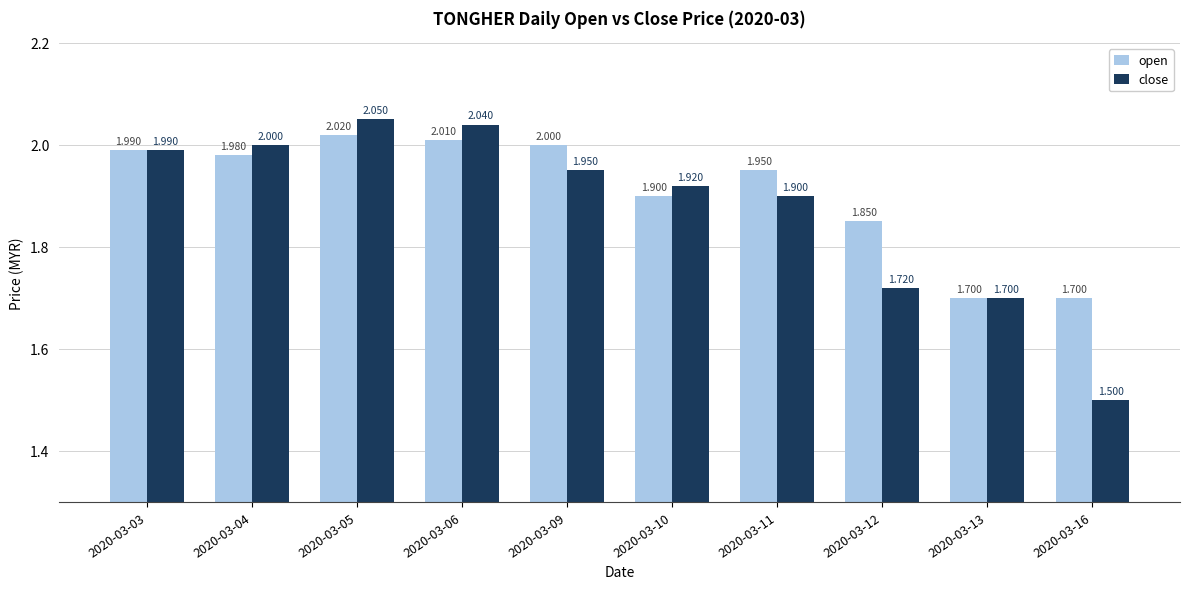

List the labels in order of close value, smallest first.

2020-03-16, 2020-03-13, 2020-03-12, 2020-03-11, 2020-03-10, 2020-03-09, 2020-03-03, 2020-03-04, 2020-03-06, 2020-03-05